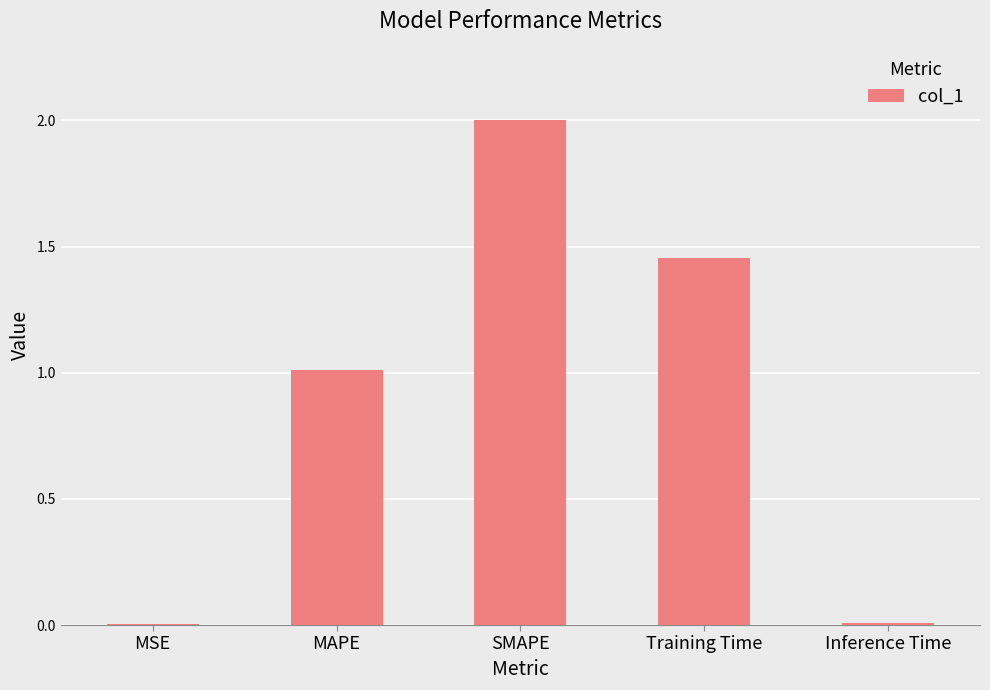

What is the change in value from MSE to Training Time?

+1.4